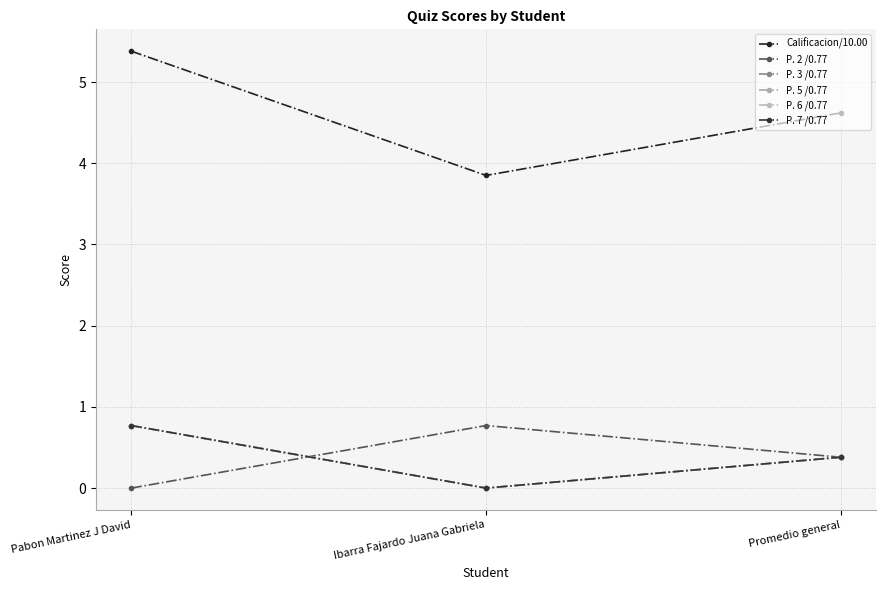

How many series are shown in this chart?

6